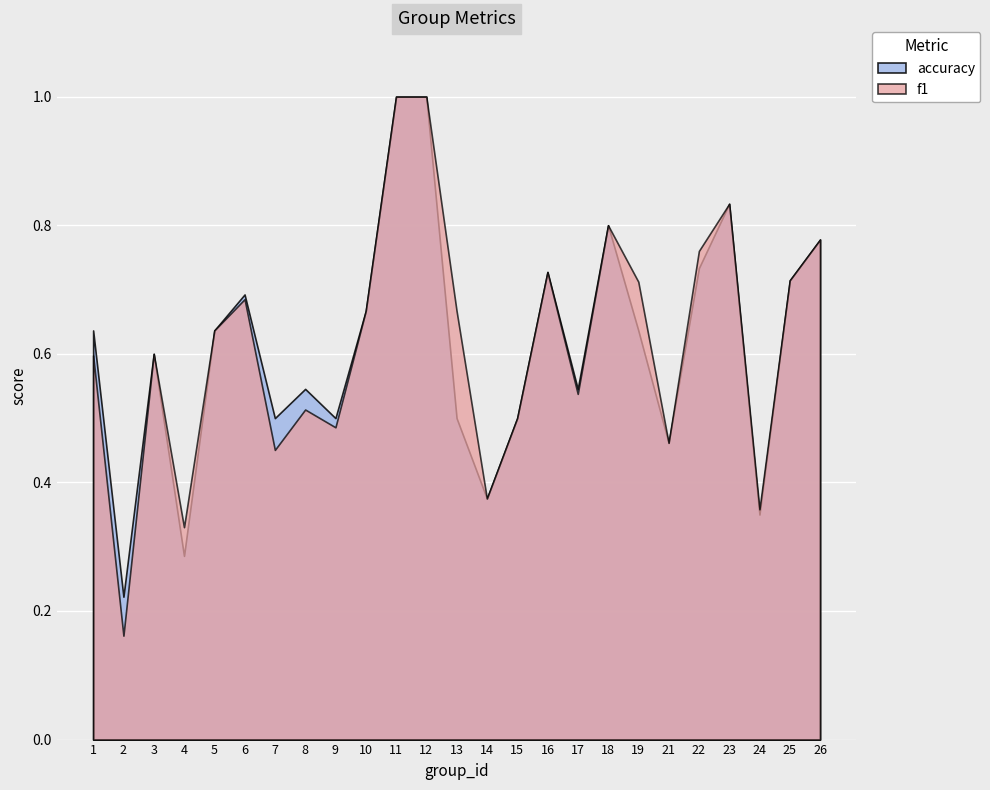

In accuracy, how many points are lower than both neighbors (excluding endpoints)?

8